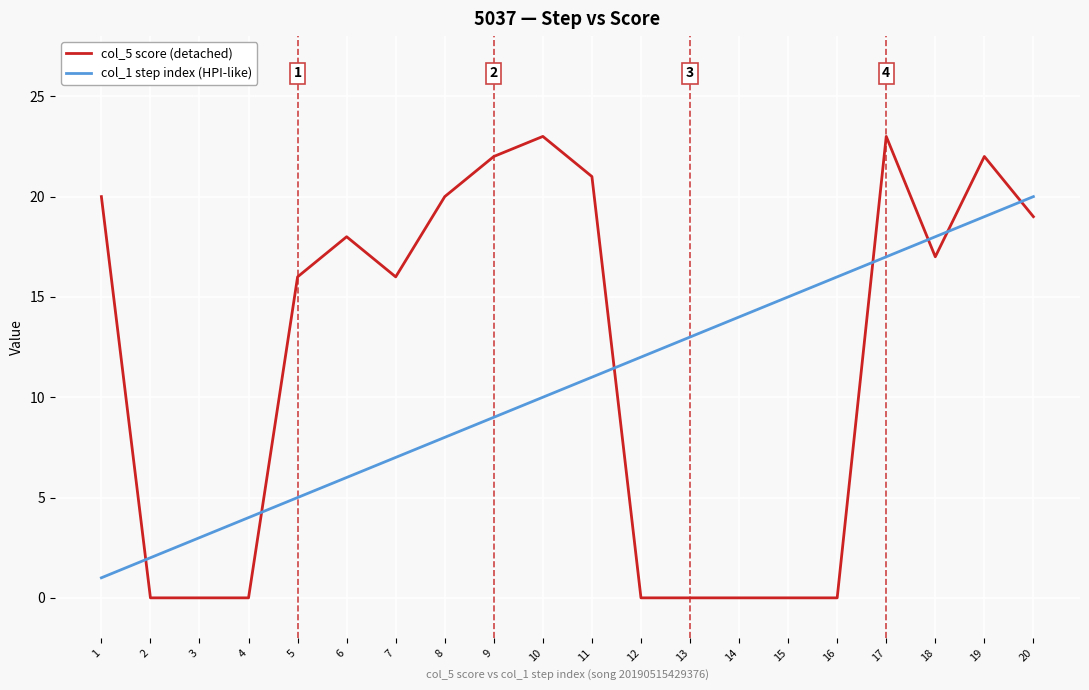

Rank the series by their average value, from lowest to highest.

col_1 step index (HPI-like), col_5 score (detached)